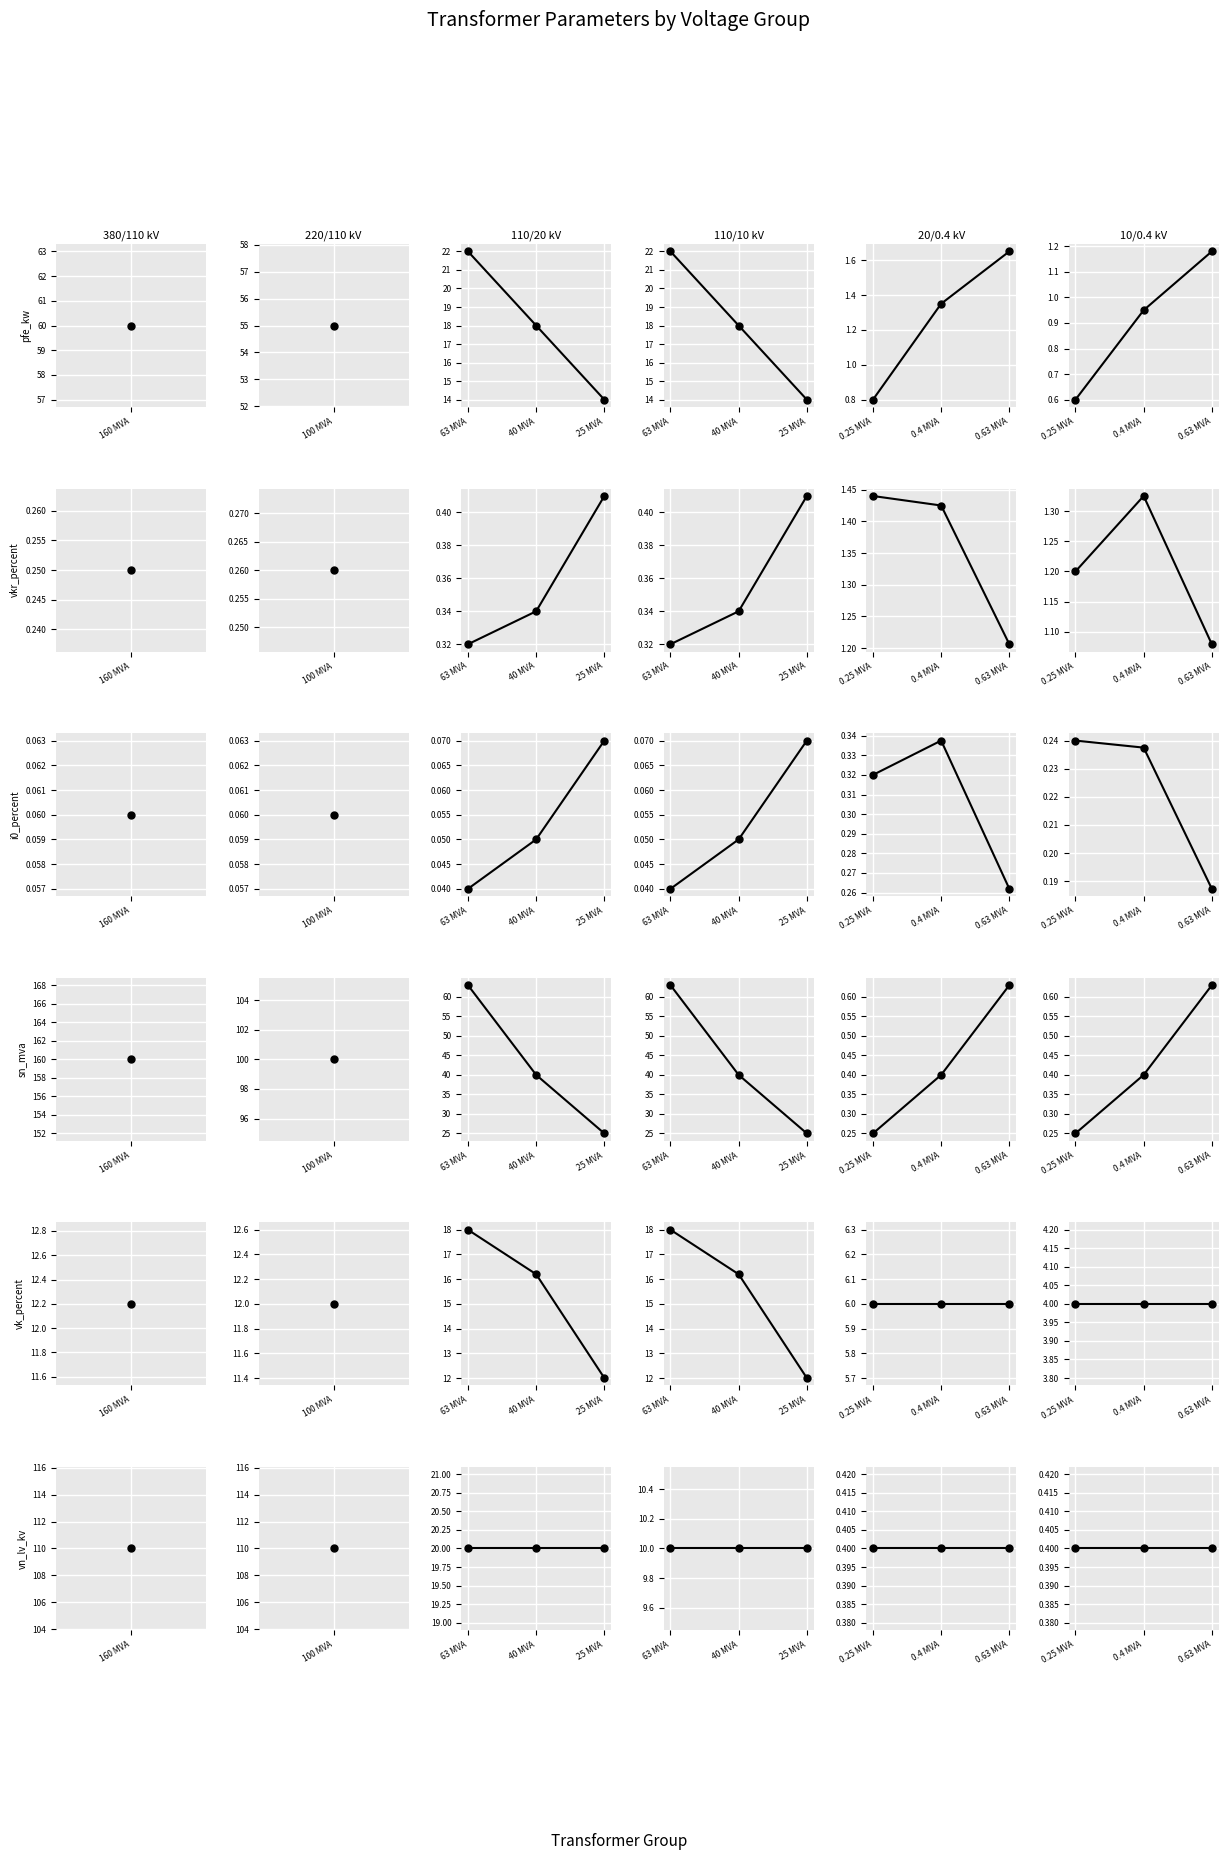

Rank the series at 0.4 MVA from highest to lowest value.

vk_percent, vkr_percent, pfe_kw, sn_mva, vn_lv_kv, i0_percent